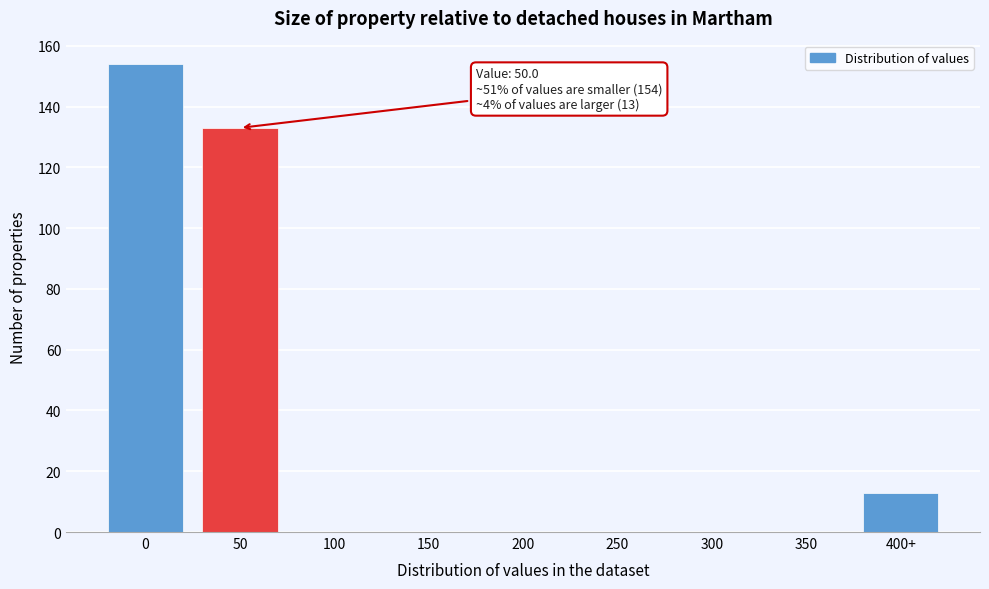

Reading right to left, what are all the values shown in this chart?

400+=13	350=0	300=0	250=0	200=0	150=0	100=0	50=133	0=154